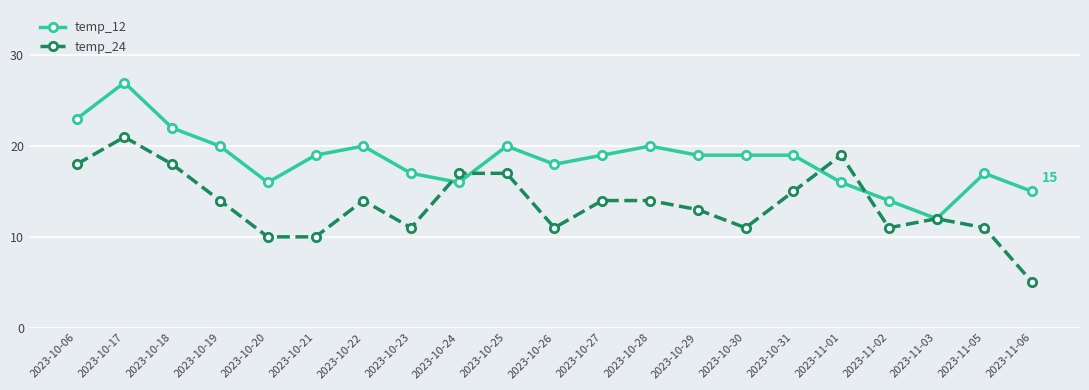

True or false: temp_24 has a value of 18 at 2023-10-06.

True